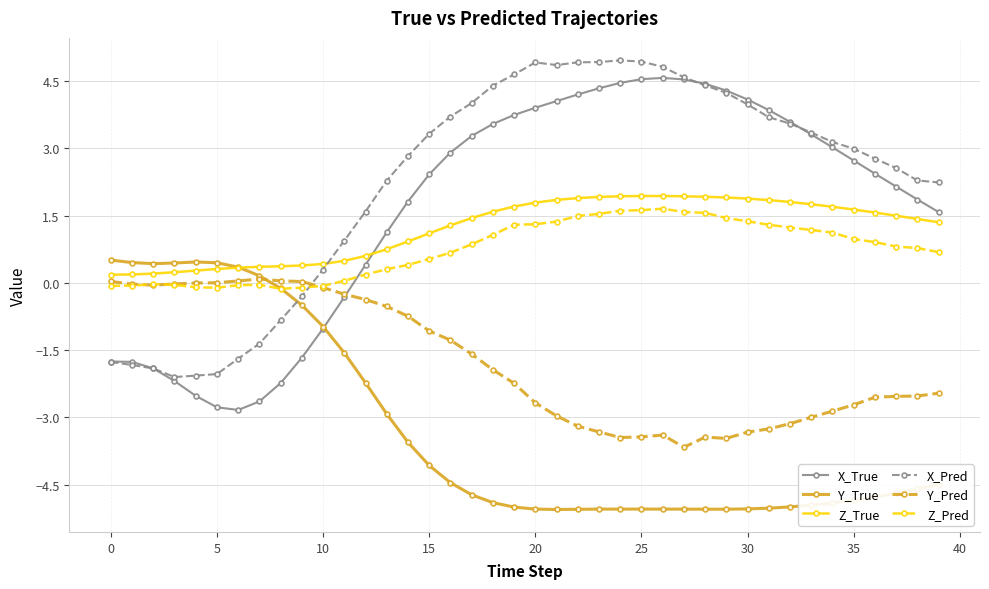

How many intersections are there between Z_Pred and X_Pred?

1